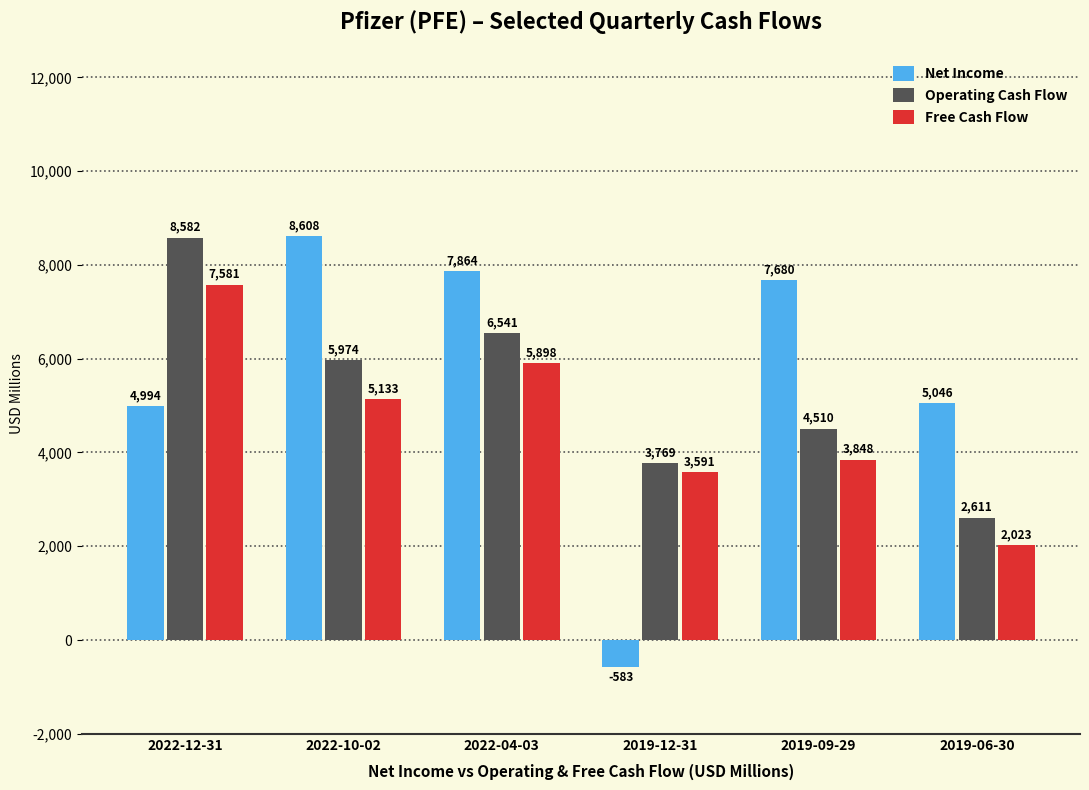

Are the bars grouped side by side (vs. stacked)?

Yes